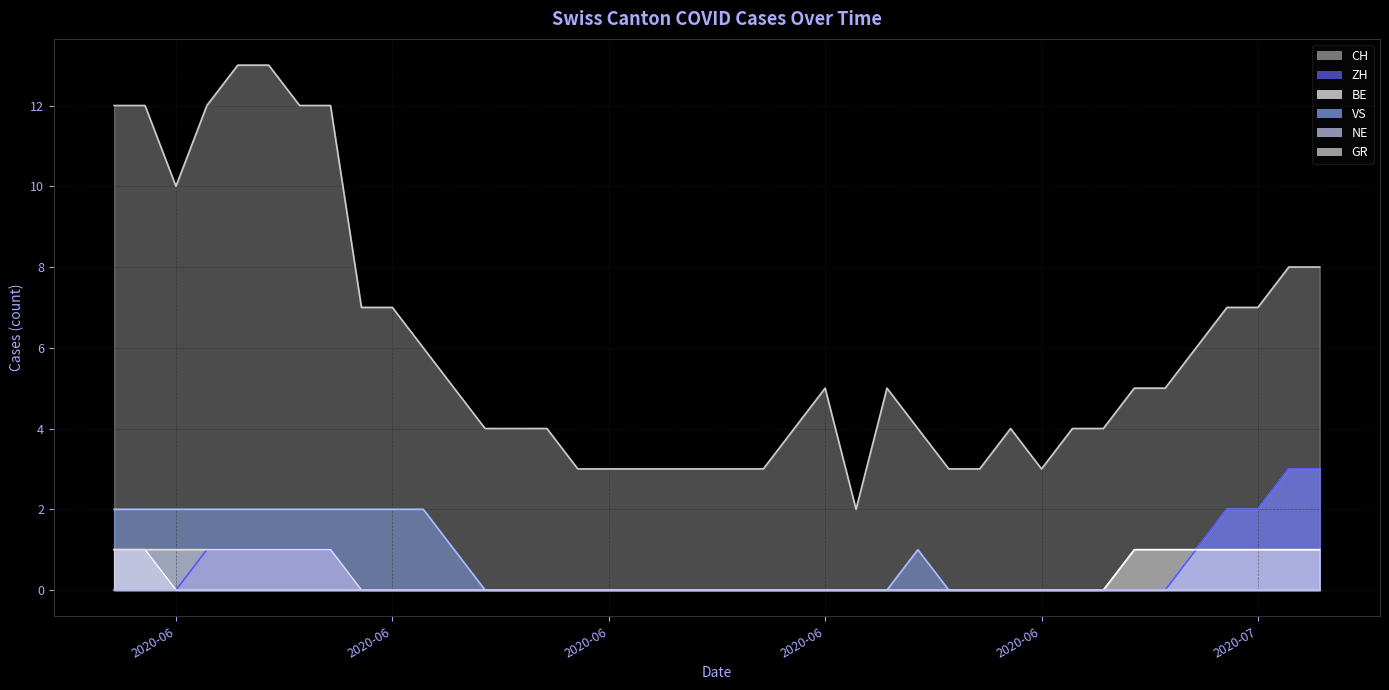

What is the difference between the maximum and minimum values in the GR line series?

1